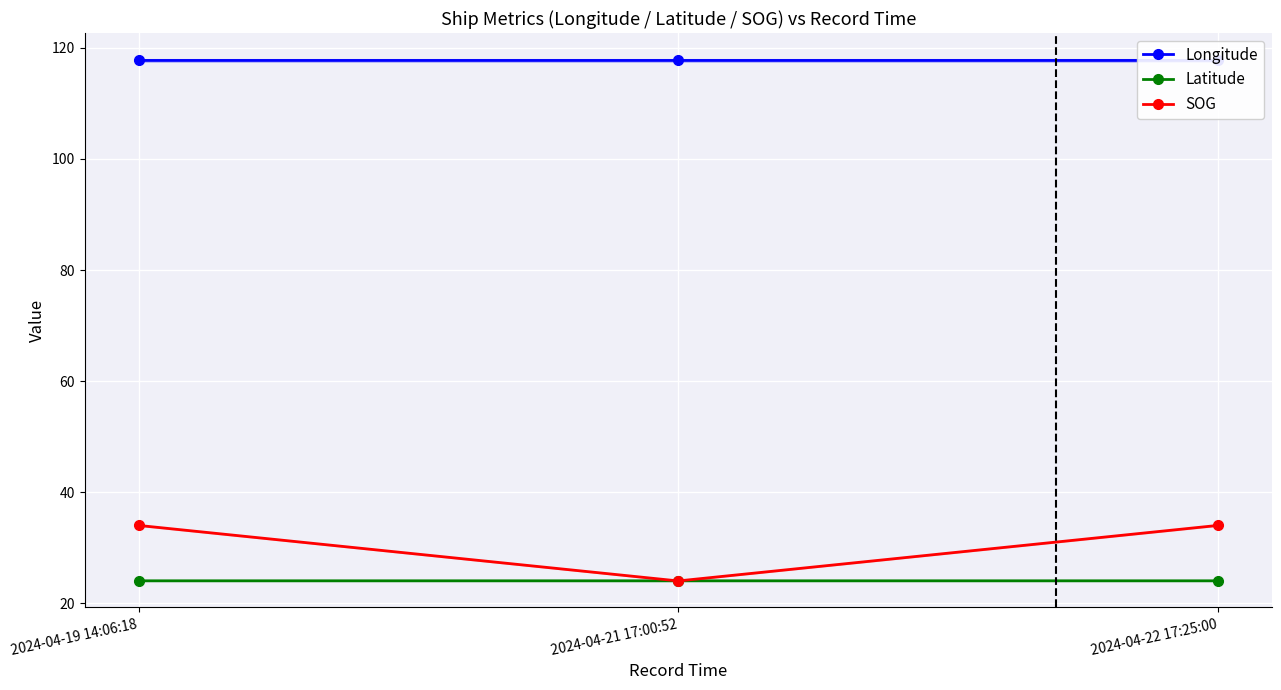

Rank the categories by Longitude value from lowest to highest.

2024-04-21 17:00:52, 2024-04-22 17:25:00, 2024-04-19 14:06:18